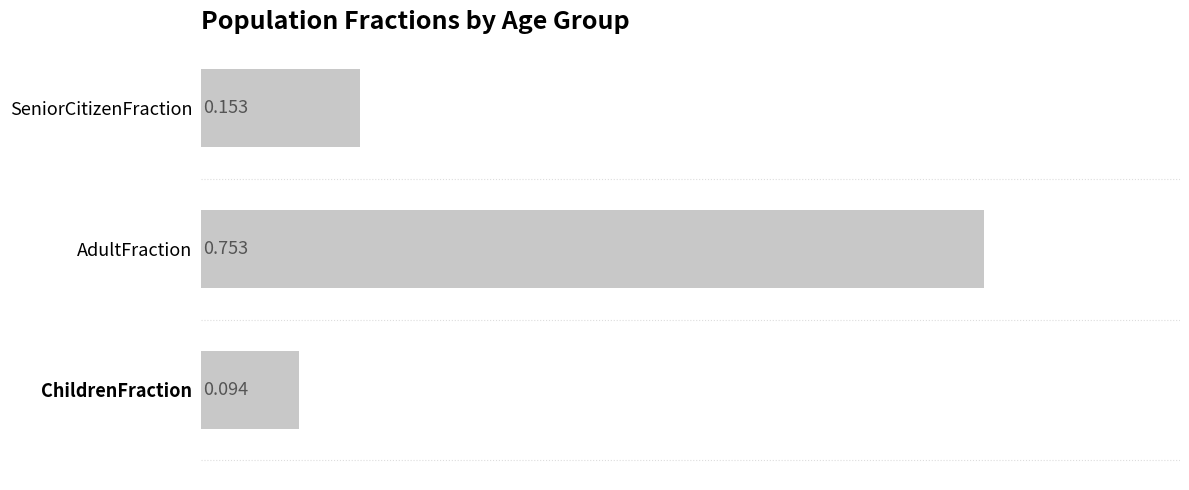

How many bars are there in total?

3